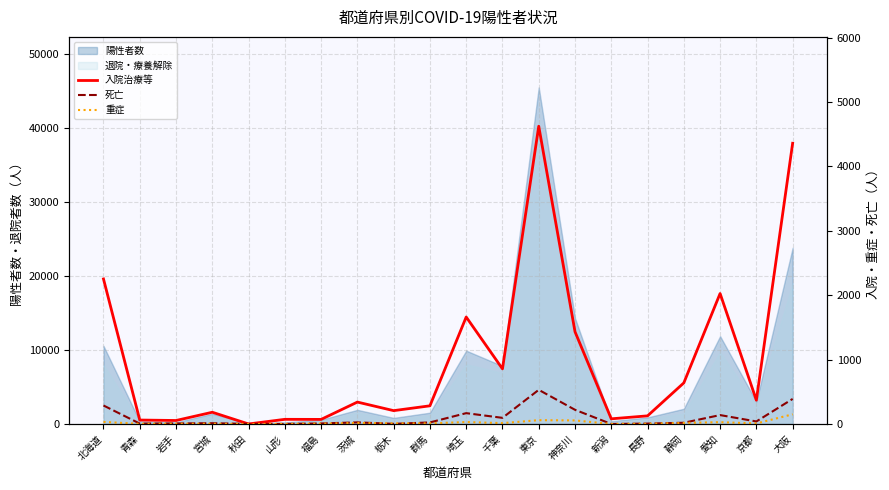

True or false: 入院治療等 and 重症 intersect in this chart.

False